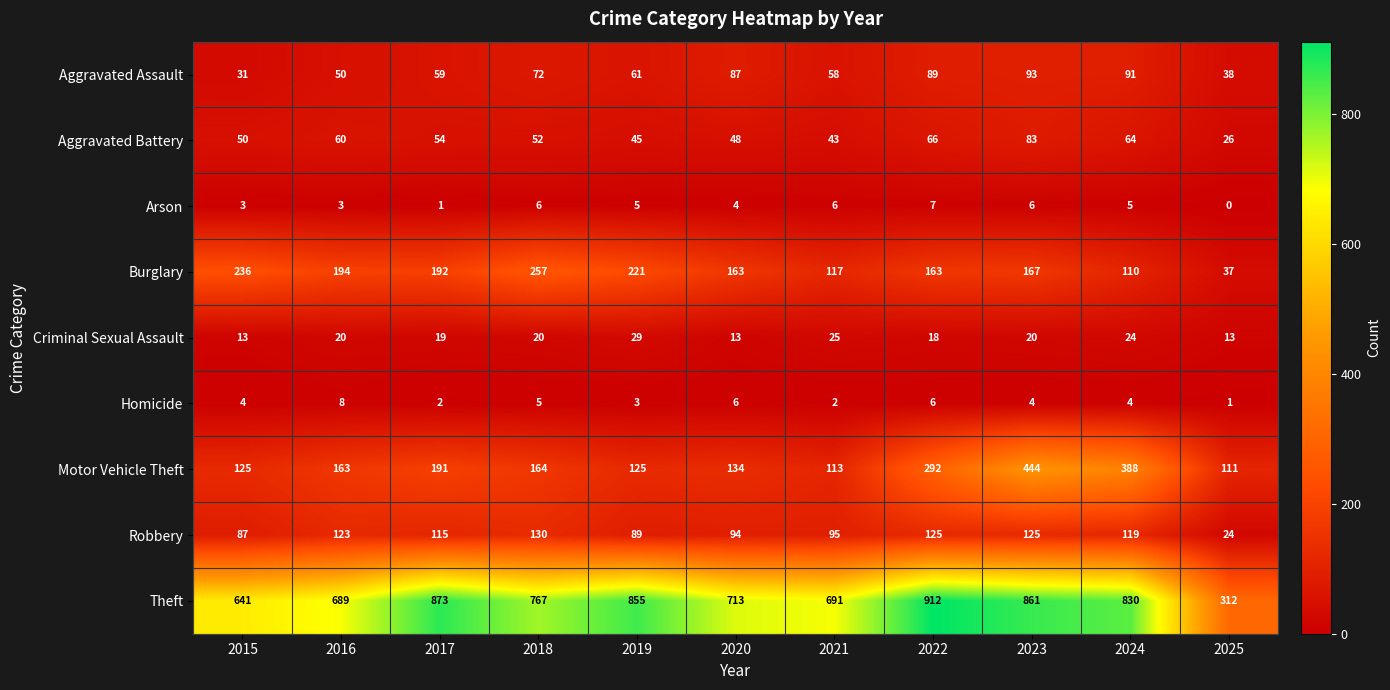

Which series changed the most between 2017 and 2019?

Motor Vehicle Theft